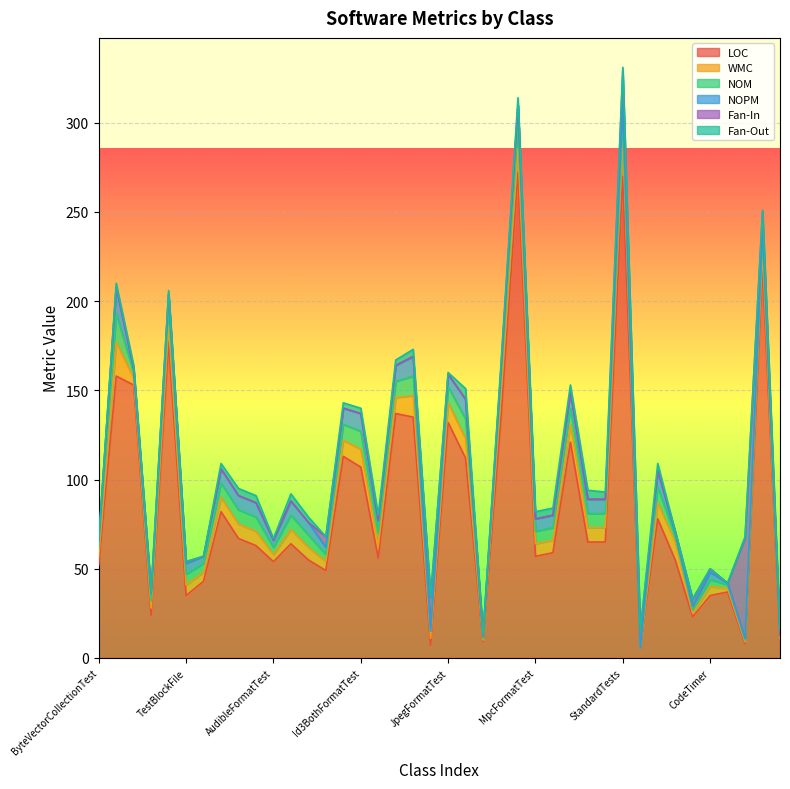

What is the label of the 25th point from the left?

MkvFormatTest